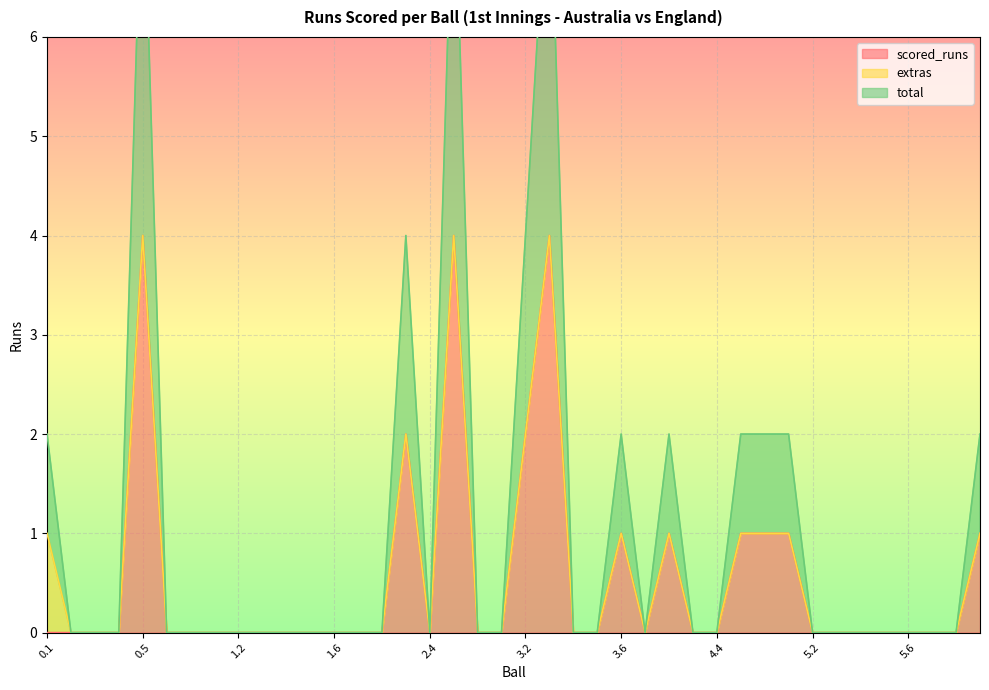

How many scored_runs values are between 0 and 1?

35